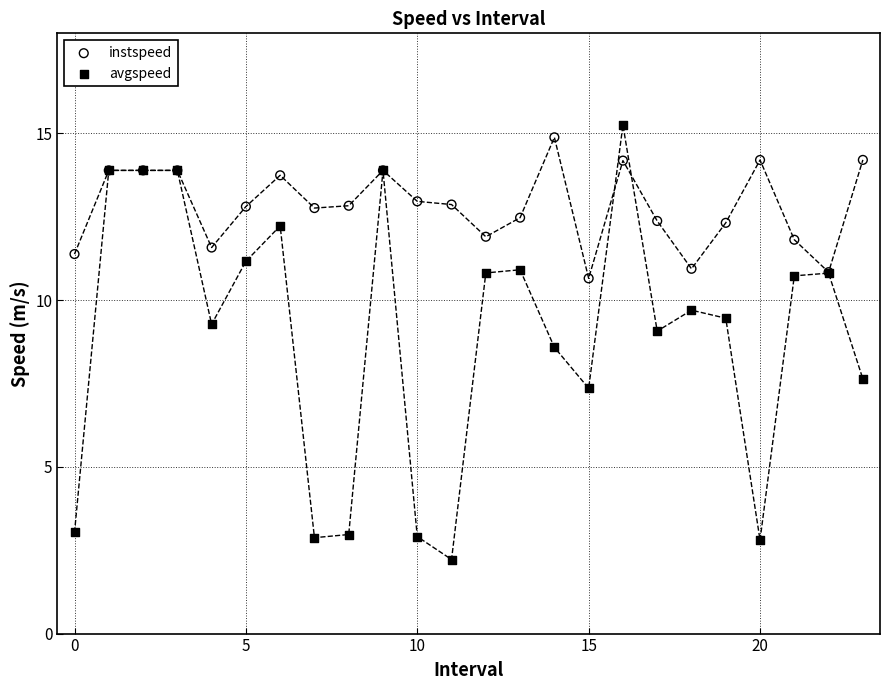

Across all series, what Y value is closest to 8?

7.6